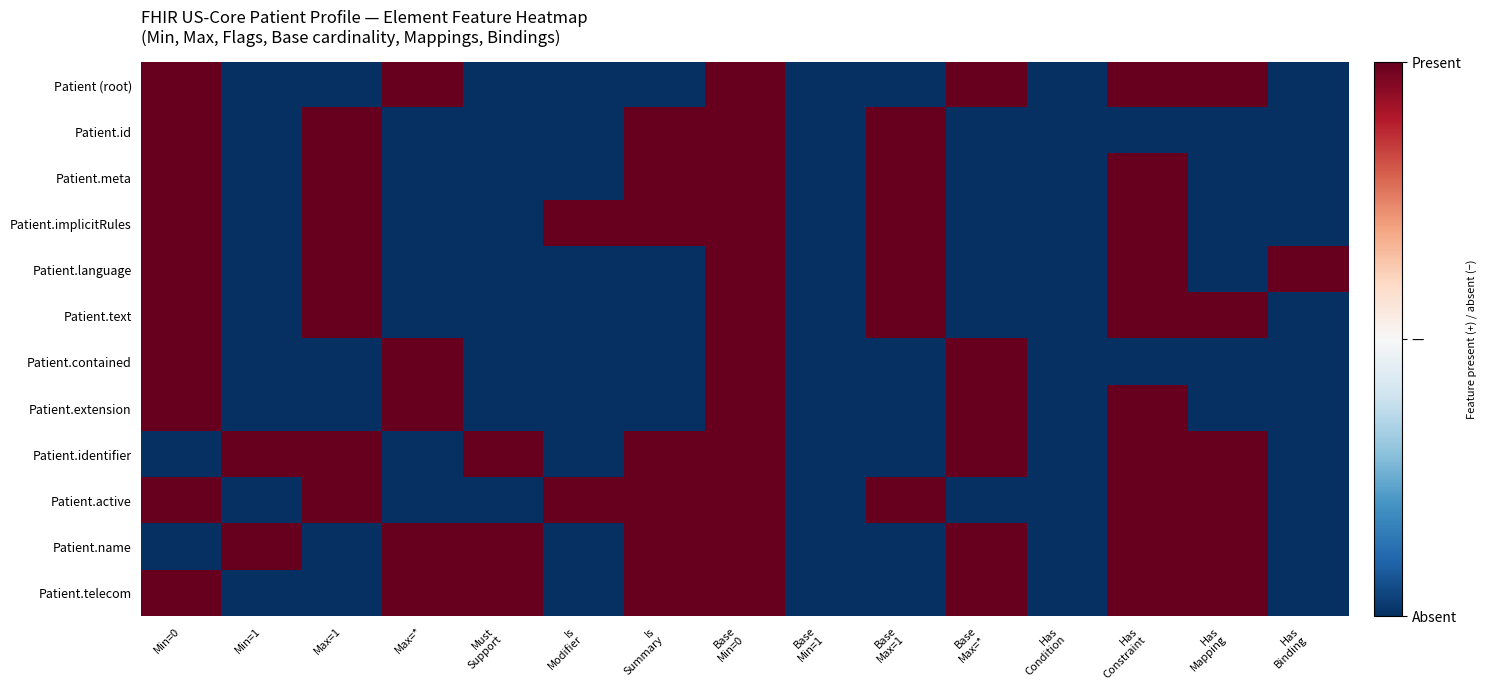

Count the number of categories in the chart.

15